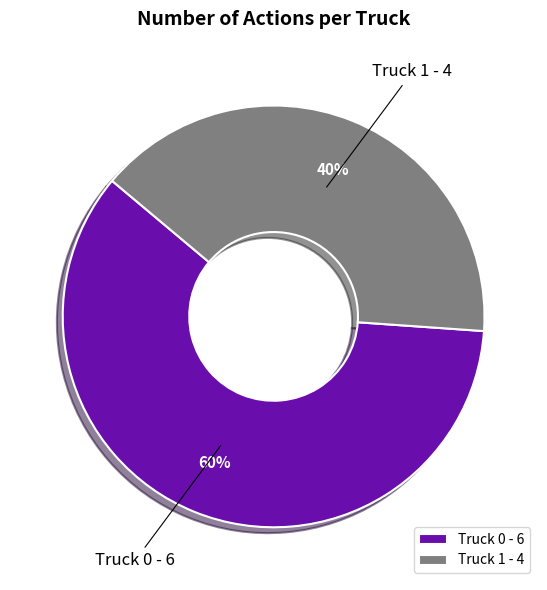

To the nearest percent, what is the combined percentage of Truck 0 and Truck 1?

100%